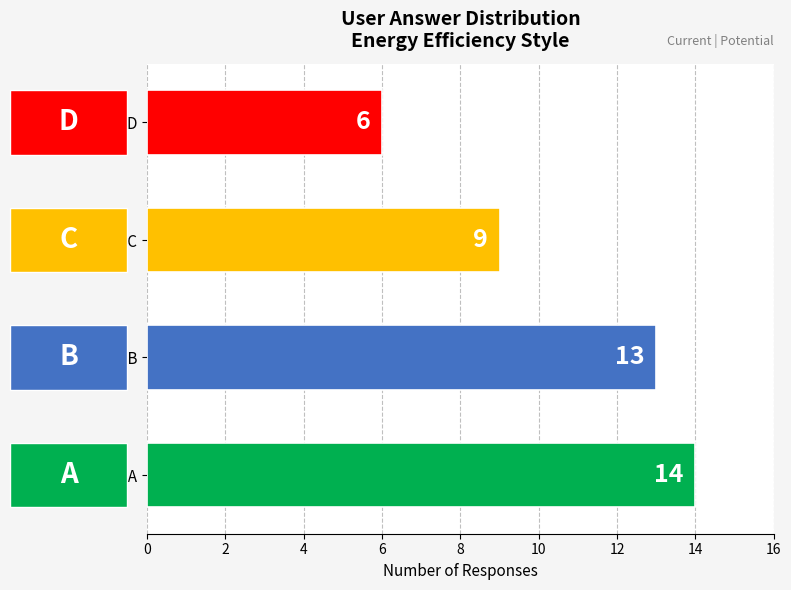

What value does the data have at (A) Answer: A?

14